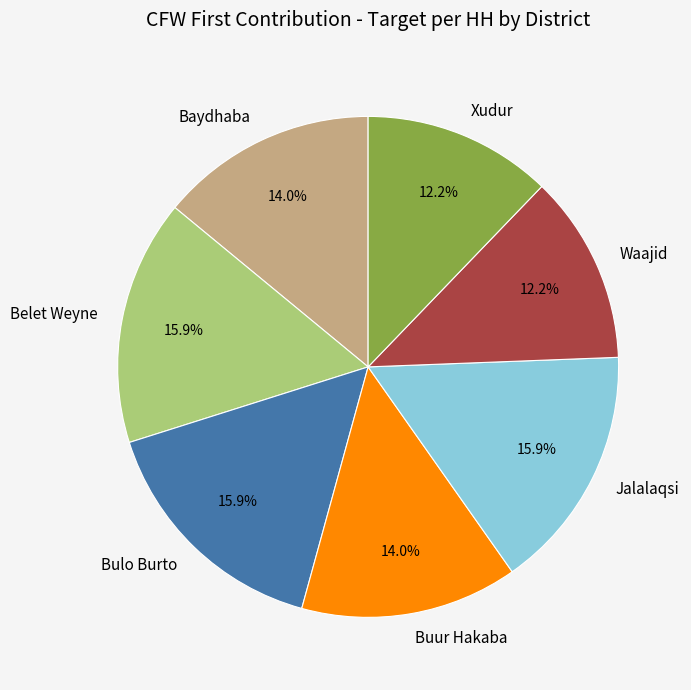

How many slices are in this pie chart?

7